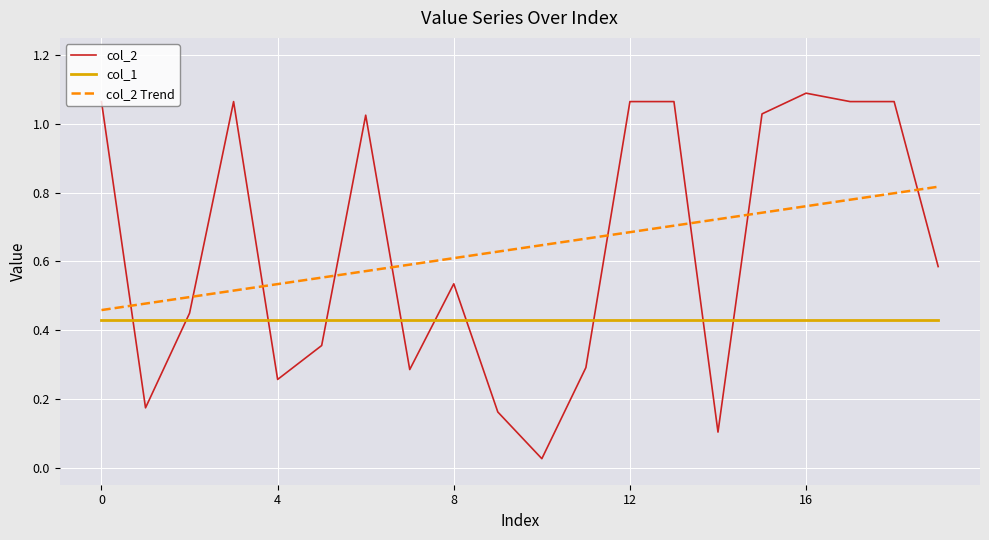

List the series in order of their peak value, highest first.

col_2, col_2 Trend, col_1